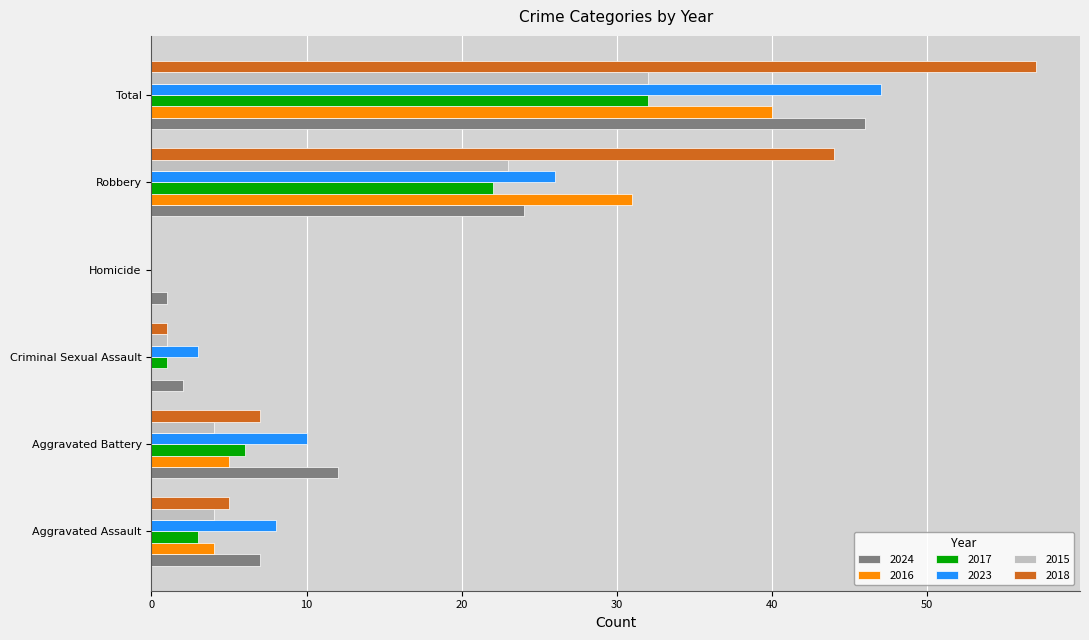

Count the number of data series in this chart.

6